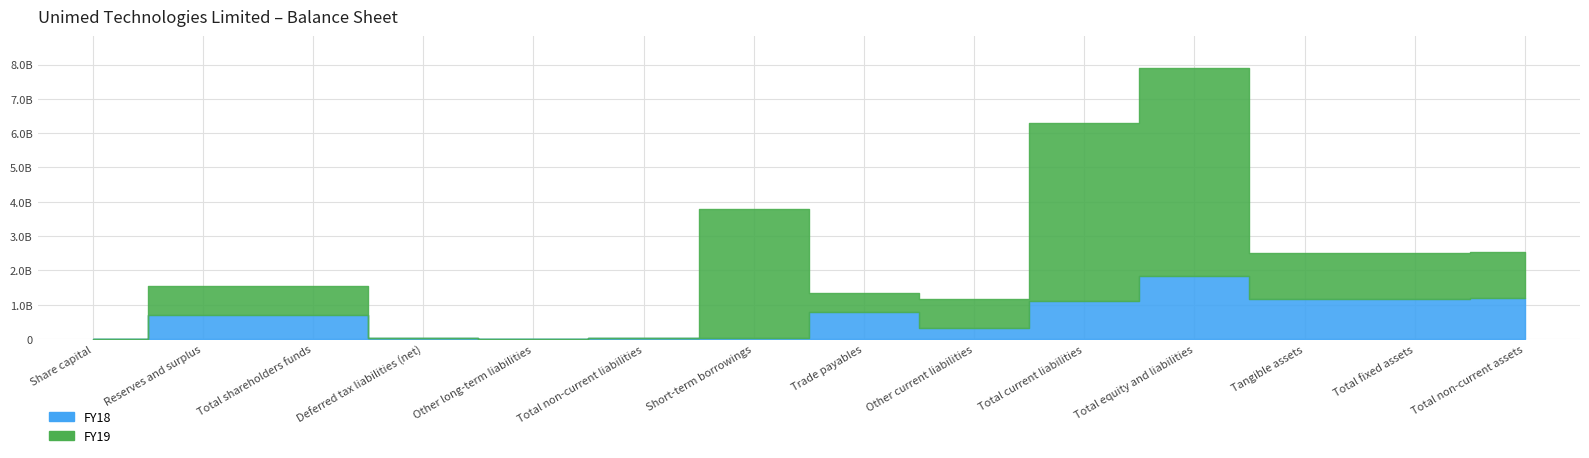

What is the lowest value of the FY19 series?

830000